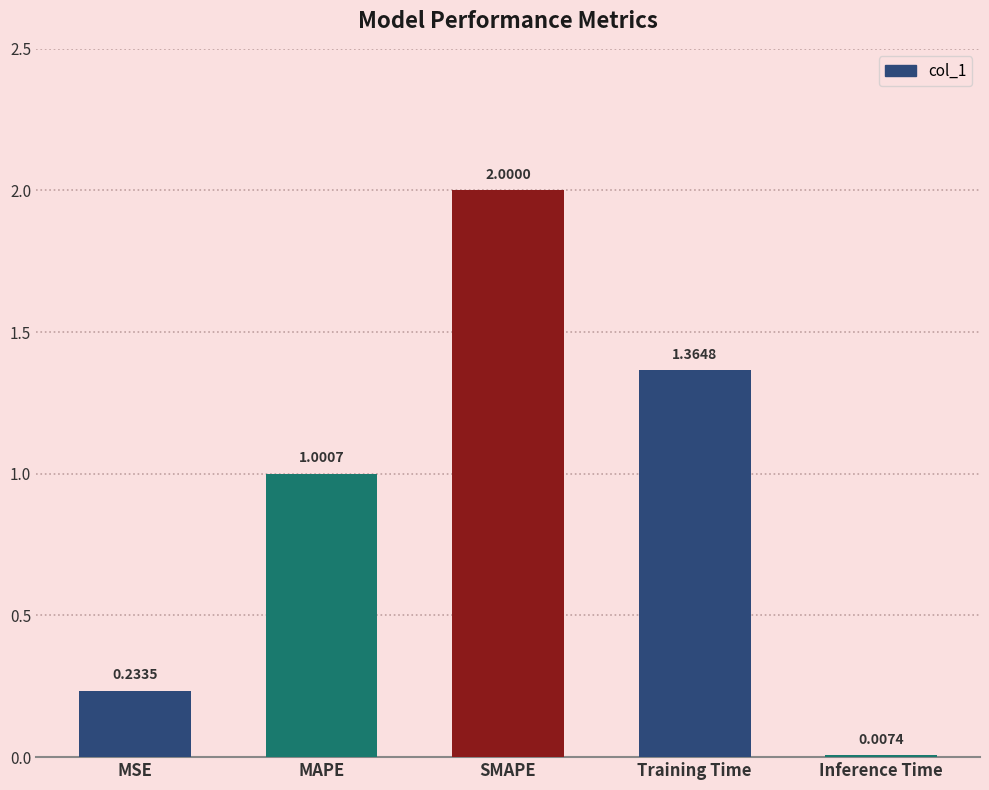

What is the sum of the values at MAPE and MSE?

1.2